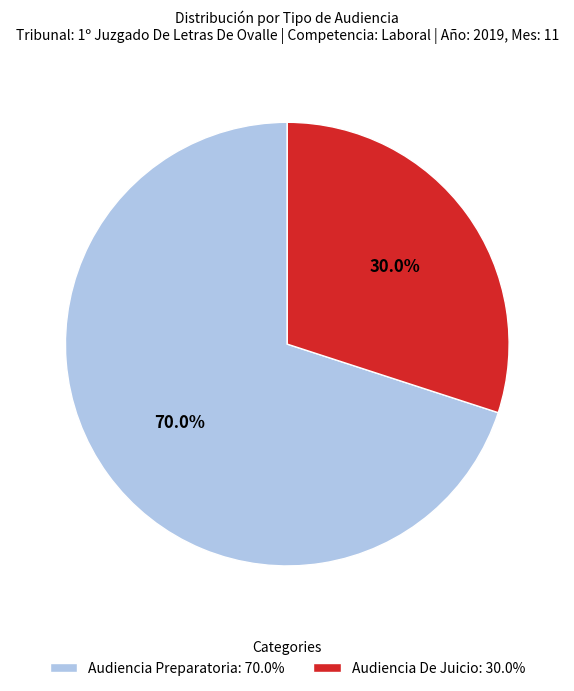

What percentage is the Audiencia Preparatoria slice, to the nearest percent?

70%